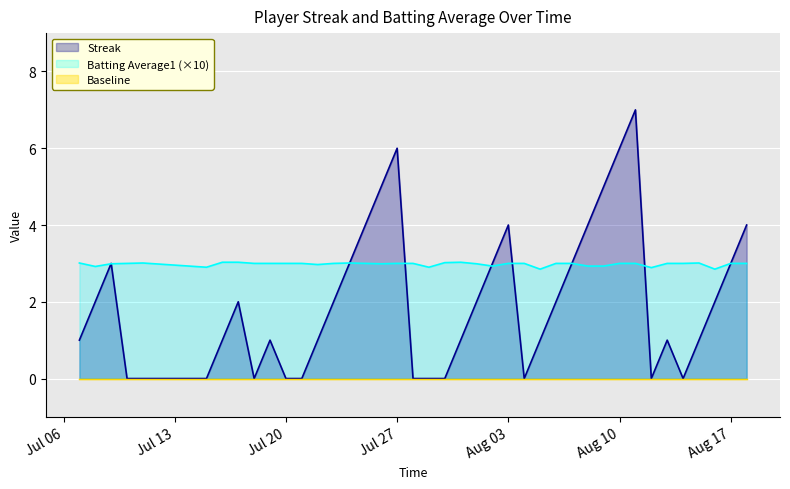

Which series has the largest total across all categories?

Batting Average1 (×10)